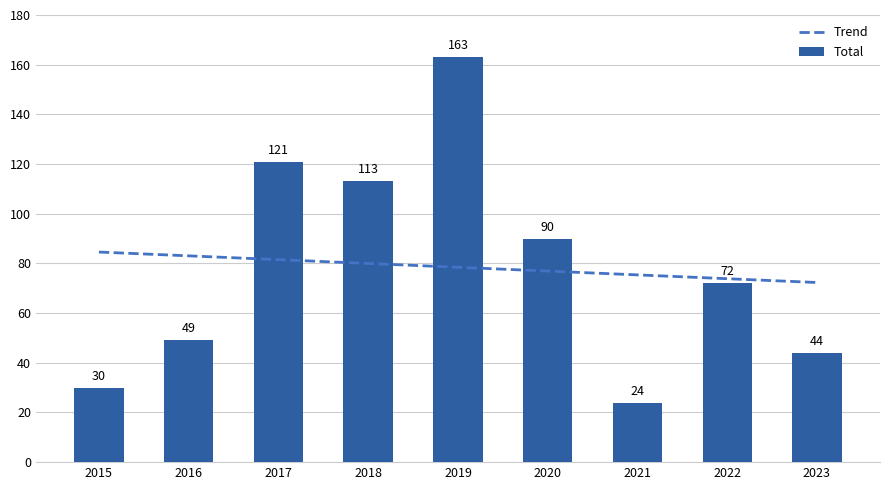

What is the value of the Total bar at the 3rd from the left?

121